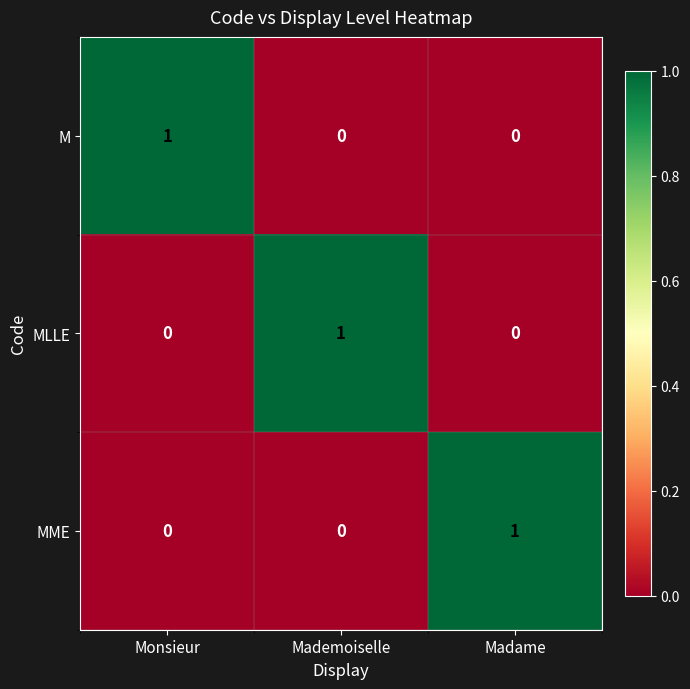

True or false: M has a value of 1 at Monsieur.

True